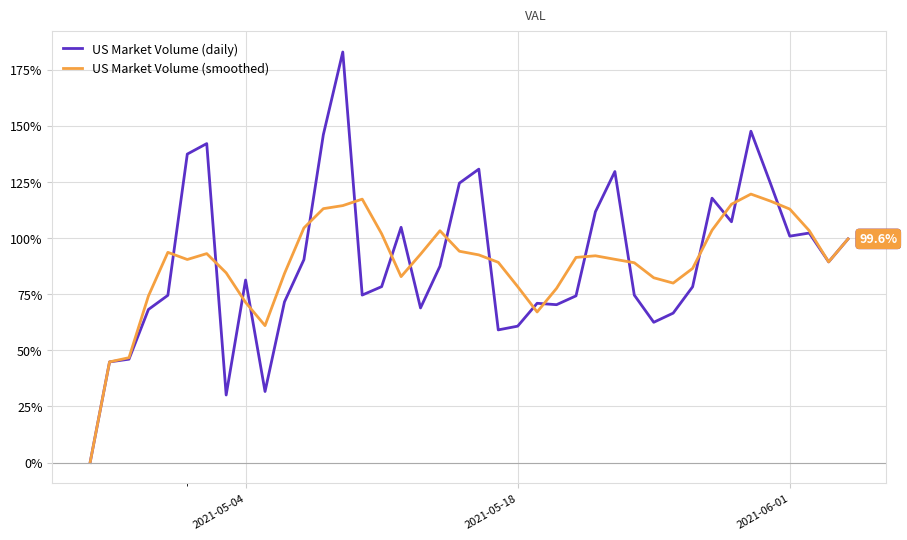

Which series has the widest spread of values?

US Market Volume (daily)